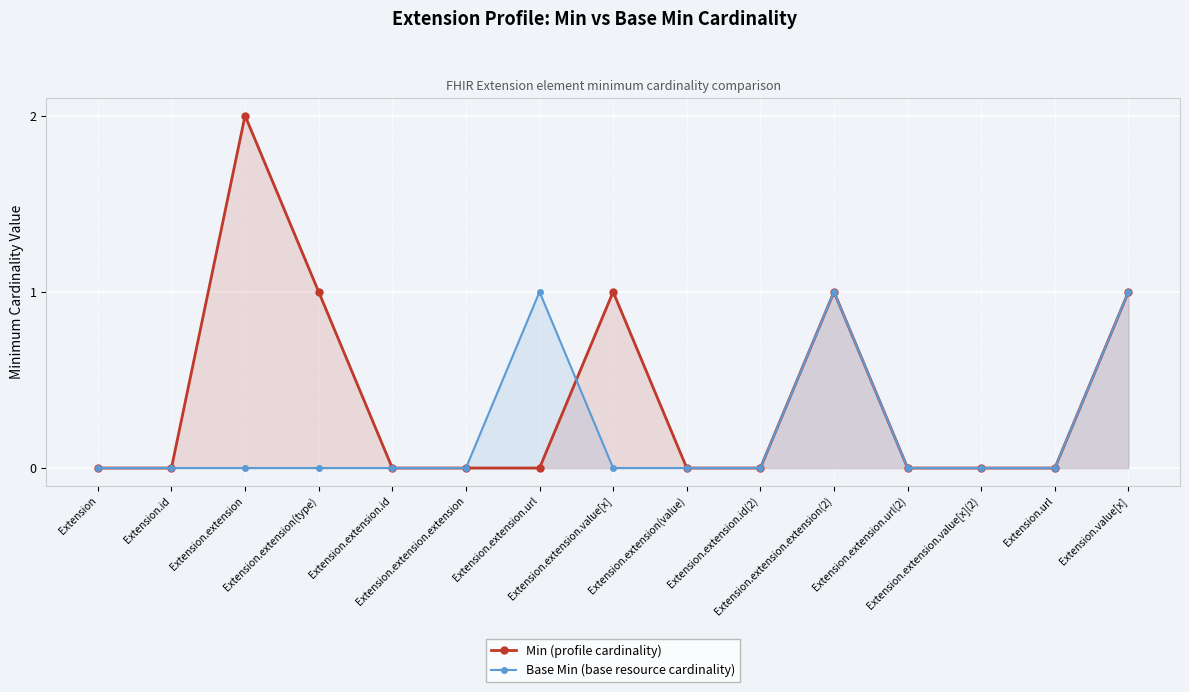

Rank the categories by Min value from highest to lowest.

Extension.extension, Extension.extension(type), Extension.extension.value[x], Extension.extension.extension(2), Extension.value[x], Extension, Extension.id, Extension.extension.id, Extension.extension.extension, Extension.extension.url, Extension.extension(value), Extension.extension.id(2), Extension.extension.url(2), Extension.extension.value[x](2), Extension.url